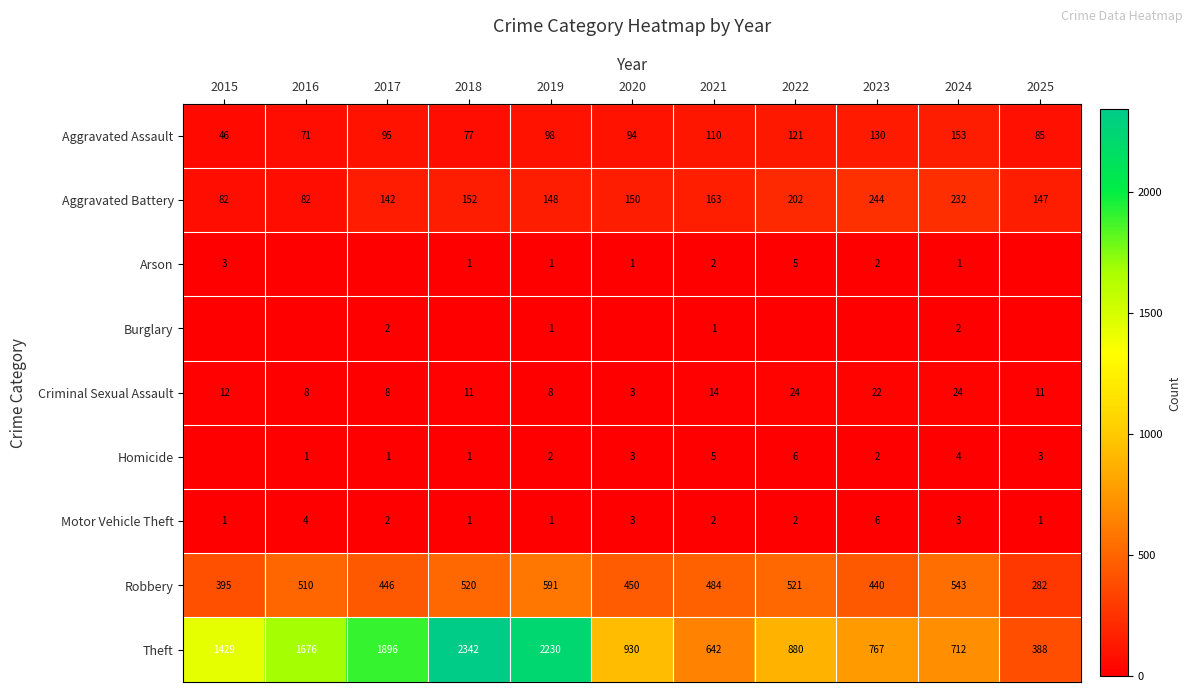

What is the greatest value displayed?

2342